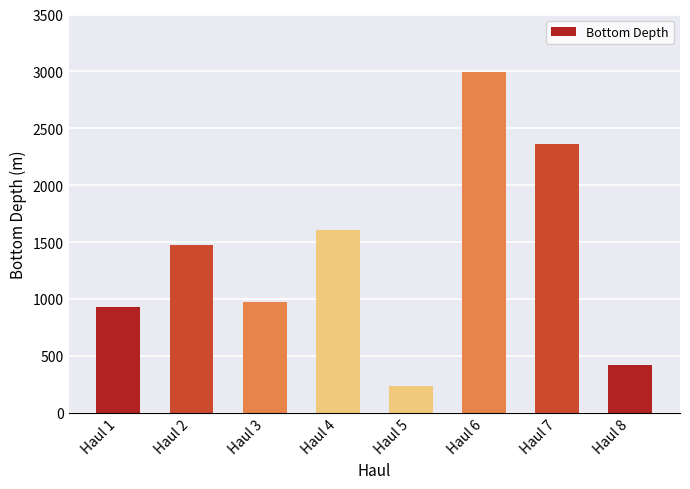

Count the number of categories in the chart.

8